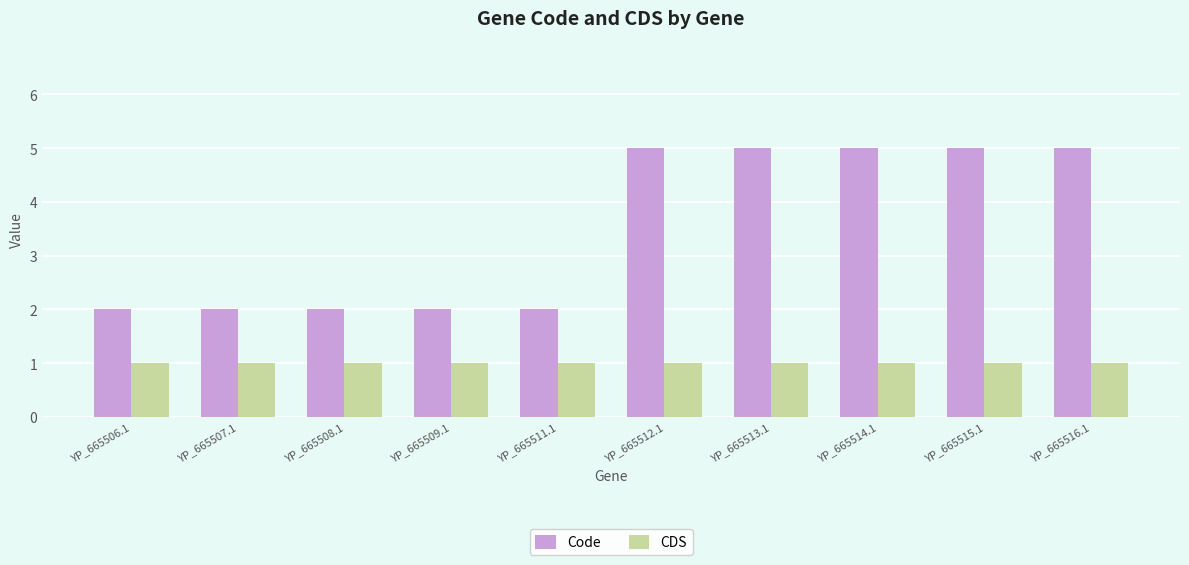

What is the label of the 1st bar from the left?

YP_665506.1